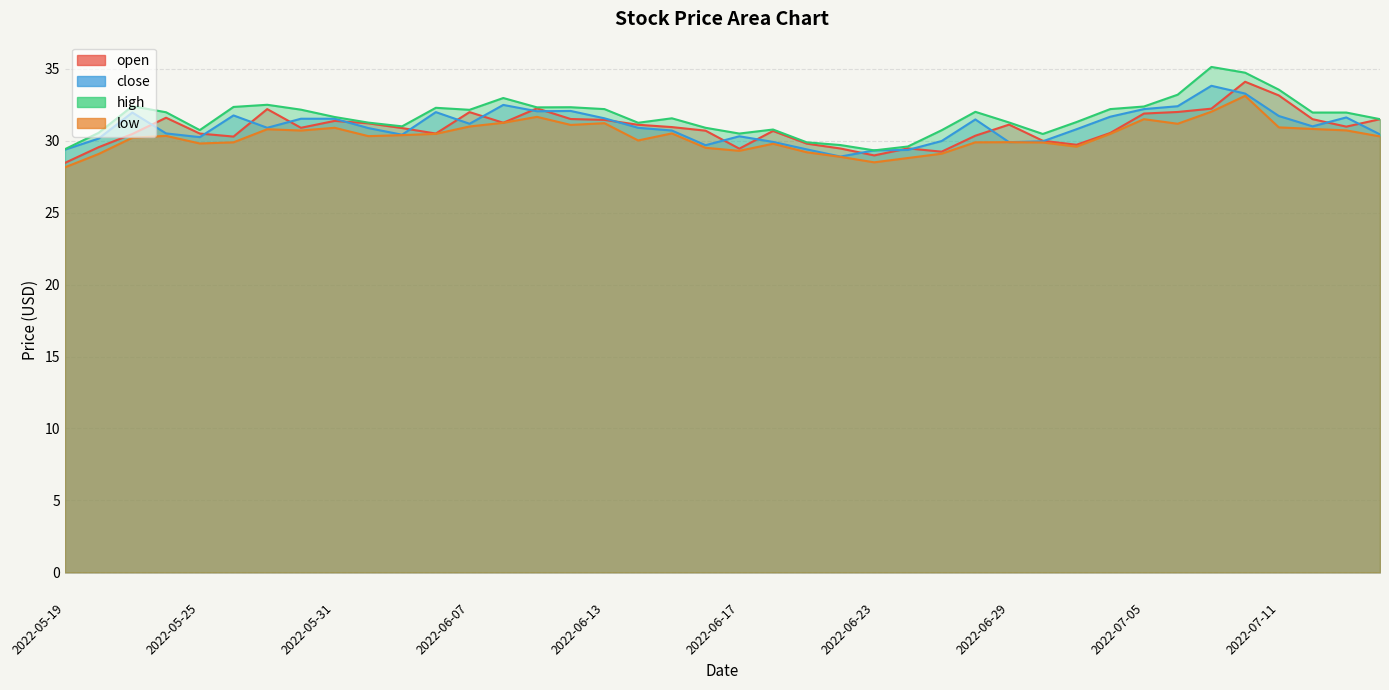

Between 2022-06-06 and 2022-06-16, which series saw the biggest shift?

close